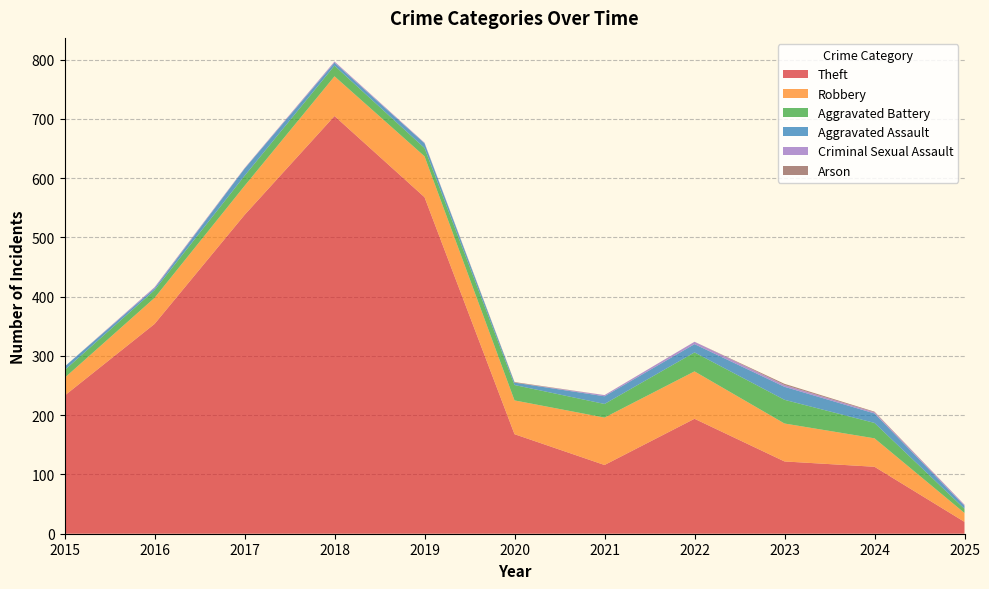

Reading left to right, transcribe all the data shown in this chart.

Theft: 2015=233	2016=354	2017=538	2018=705	2019=568	2020=168	2021=116	2022=194	2023=122	2024=113	2025=20
Robbery: 2015=30	2016=44	2017=49	2018=67	2019=69	2020=57	2021=80	2022=80	2023=64	2024=48	2025=15
Aggravated Battery: 2015=13	2016=13	2017=17	2018=18	2019=14	2020=26	2021=23	2022=32	2023=40	2024=26	2025=7
Aggravated Assault: 2015=6	2016=3	2017=12	2018=5	2019=8	2020=4	2021=13	2022=14	2023=22	2024=16	2025=5
Criminal Sexual Assault: 2015=0	2016=2	2017=1	2018=2	2019=1	2020=0	2021=2	2022=4	2023=3	2024=2	2025=2
Arson: 2015=0	2016=0	2017=0	2018=0	2019=0	2020=1	2021=0	2022=0	2023=2	2024=1	2025=0